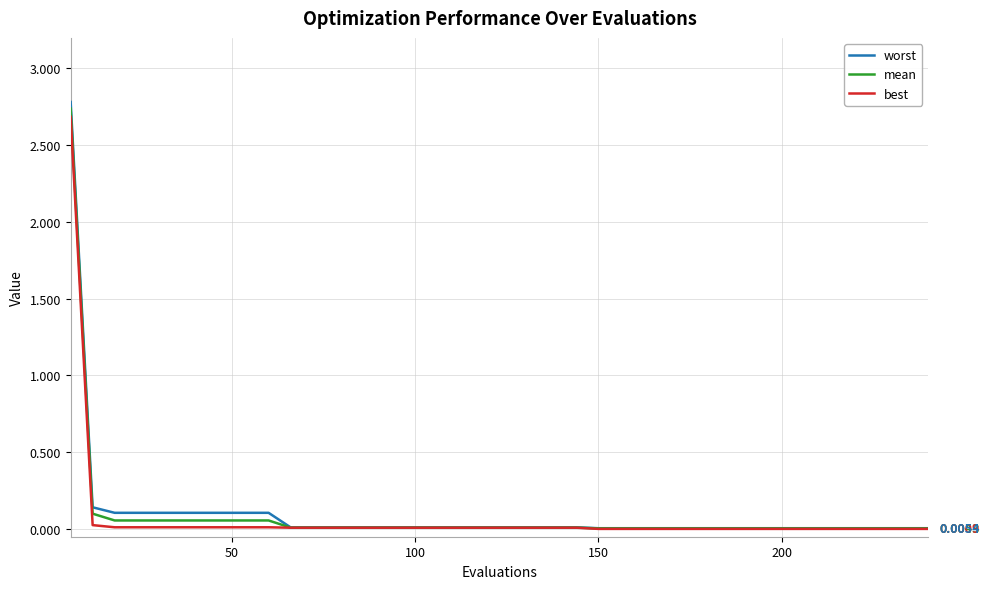

Which series has the widest spread of values?

worst